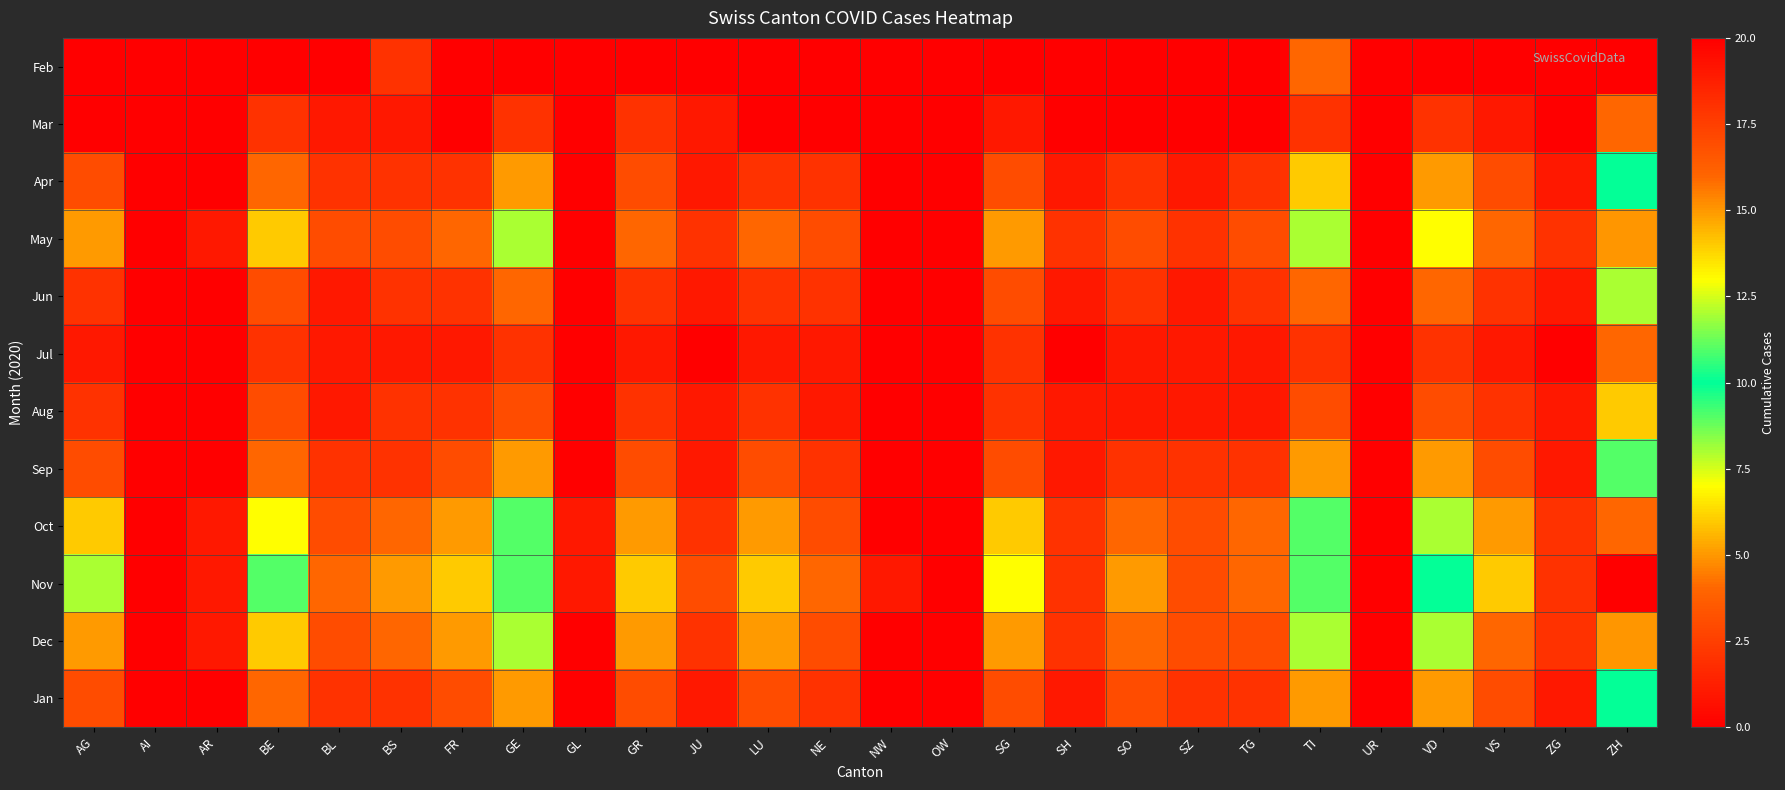

Reading right to left, what are all the values shown in this chart?

Feb: ZH=0	ZG=0	VS=0	VD=0	UR=0	TI=4	TG=0	SZ=0	SO=0	SH=0	SG=0	OW=0	NW=0	NE=0	LU=0	JU=0	GR=0	GL=0	GE=0	FR=0	BS=2	BL=0	BE=0	AR=0	AI=0	AG=0
Mar: ZH=4	ZG=0	VS=1	VD=2	UR=0	TI=2	TG=0	SZ=0	SO=0	SH=0	SG=1	OW=0	NW=0	NE=0	LU=0	JU=1	GR=2	GL=0	GE=2	FR=0	BS=1	BL=1	BE=2	AR=0	AI=0	AG=0
Apr: ZH=10	ZG=1	VS=3	VD=5	UR=0	TI=6	TG=2	SZ=1	SO=2	SH=1	SG=3	OW=0	NW=0	NE=2	LU=2	JU=1	GR=3	GL=0	GE=5	FR=2	BS=2	BL=2	BE=4	AR=0	AI=0	AG=3
May: ZH=15	ZG=2	VS=4	VD=7	UR=0	TI=8	TG=3	SZ=2	SO=3	SH=2	SG=5	OW=0	NW=0	NE=3	LU=4	JU=2	GR=4	GL=0	GE=8	FR=4	BS=3	BL=3	BE=6	AR=1	AI=0	AG=5
Jun: ZH=8	ZG=1	VS=2	VD=4	UR=0	TI=4	TG=2	SZ=1	SO=2	SH=1	SG=3	OW=0	NW=0	NE=2	LU=2	JU=1	GR=2	GL=0	GE=4	FR=2	BS=2	BL=1	BE=3	AR=0	AI=0	AG=2
Jul: ZH=4	ZG=0	VS=1	VD=2	UR=0	TI=2	TG=1	SZ=1	SO=1	SH=0	SG=2	OW=0	NW=0	NE=1	LU=1	JU=0	GR=1	GL=0	GE=2	FR=1	BS=1	BL=1	BE=2	AR=0	AI=0	AG=1
Aug: ZH=6	ZG=1	VS=2	VD=3	UR=0	TI=3	TG=1	SZ=1	SO=1	SH=1	SG=2	OW=0	NW=0	NE=1	LU=2	JU=1	GR=2	GL=0	GE=3	FR=2	BS=2	BL=1	BE=3	AR=0	AI=0	AG=2
Sep: ZH=9	ZG=1	VS=3	VD=5	UR=0	TI=5	TG=2	SZ=2	SO=2	SH=1	SG=3	OW=0	NW=0	NE=2	LU=3	JU=1	GR=3	GL=0	GE=5	FR=3	BS=2	BL=2	BE=4	AR=0	AI=0	AG=3
Oct: ZH=16	ZG=2	VS=5	VD=8	UR=0	TI=9	TG=4	SZ=3	SO=4	SH=2	SG=6	OW=0	NW=0	NE=3	LU=5	JU=2	GR=5	GL=1	GE=9	FR=5	BS=4	BL=3	BE=7	AR=1	AI=0	AG=6
Nov: ZH=20	ZG=2	VS=6	VD=10	UR=0	TI=11	TG=4	SZ=3	SO=5	SH=2	SG=7	OW=0	NW=1	NE=4	LU=6	JU=3	GR=6	GL=1	GE=11	FR=6	BS=5	BL=4	BE=9	AR=1	AI=0	AG=8
Dec: ZH=15	ZG=2	VS=4	VD=8	UR=0	TI=8	TG=3	SZ=3	SO=4	SH=2	SG=5	OW=0	NW=0	NE=3	LU=5	JU=2	GR=5	GL=0	GE=8	FR=5	BS=4	BL=3	BE=6	AR=1	AI=0	AG=5
Jan: ZH=10	ZG=1	VS=3	VD=5	UR=0	TI=5	TG=2	SZ=2	SO=3	SH=1	SG=3	OW=0	NW=0	NE=2	LU=3	JU=1	GR=3	GL=0	GE=5	FR=3	BS=2	BL=2	BE=4	AR=0	AI=0	AG=3